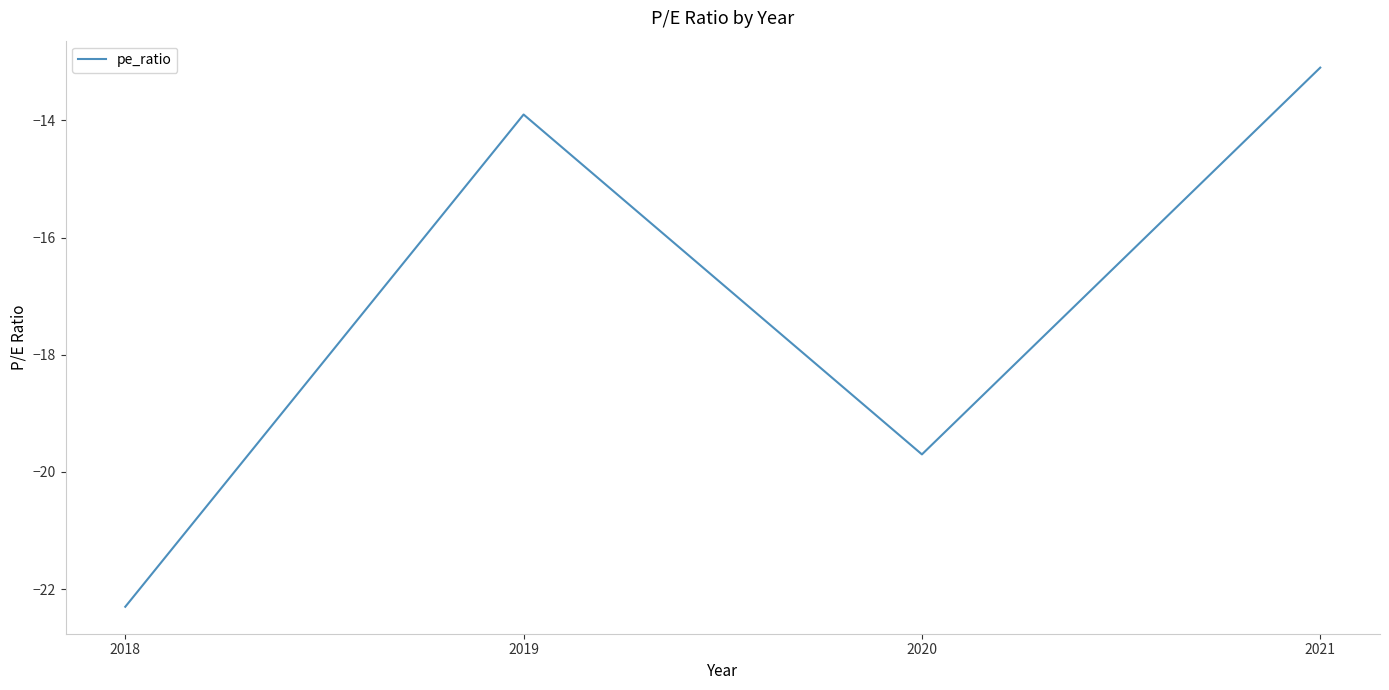

What is the average value?

-17.2